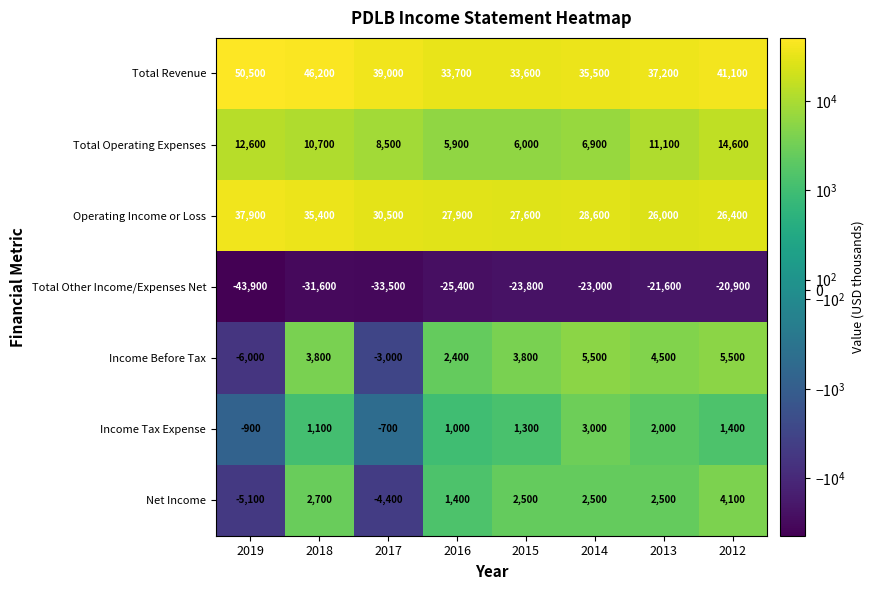

How many data points does each series have?

8